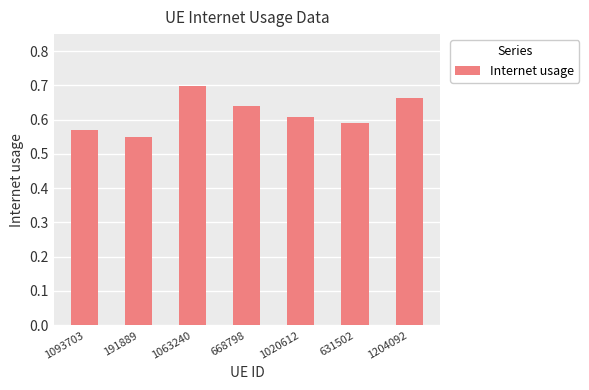

The chart shows a value of 0.7 at 191889. True or false?

False